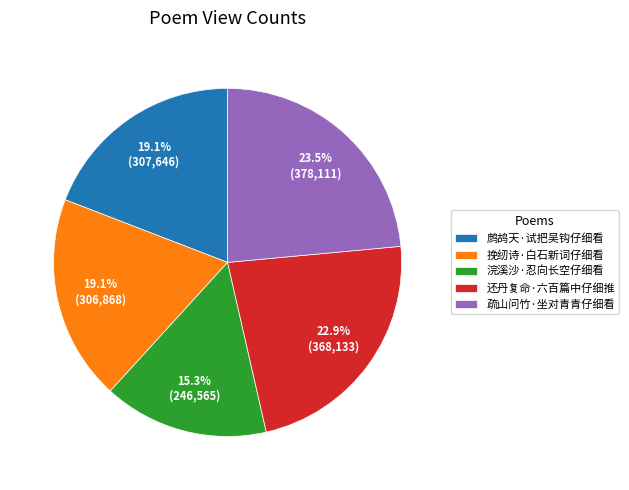

Does 挽纫诗·白石新词仔细看 account for over 50% of the chart?

No